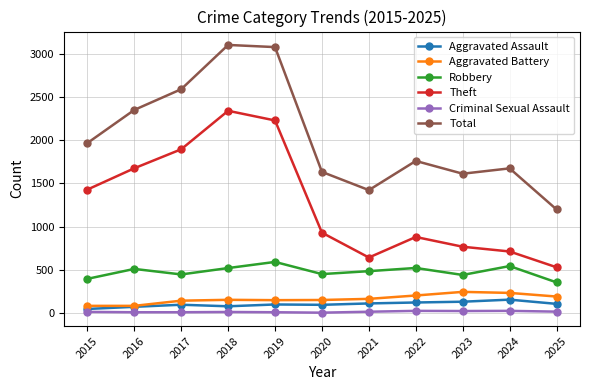

Does the chart display data point markers on the line(s)?

Yes